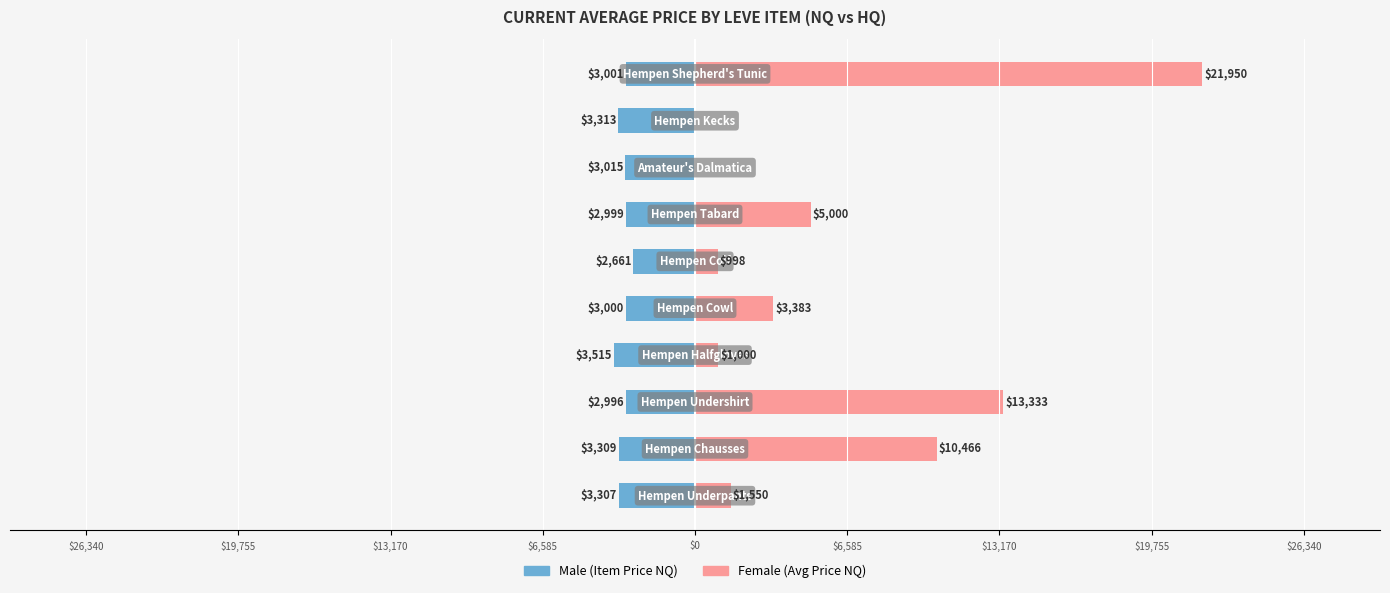

List the series in order of their overall mean, lowest first.

Male, Female